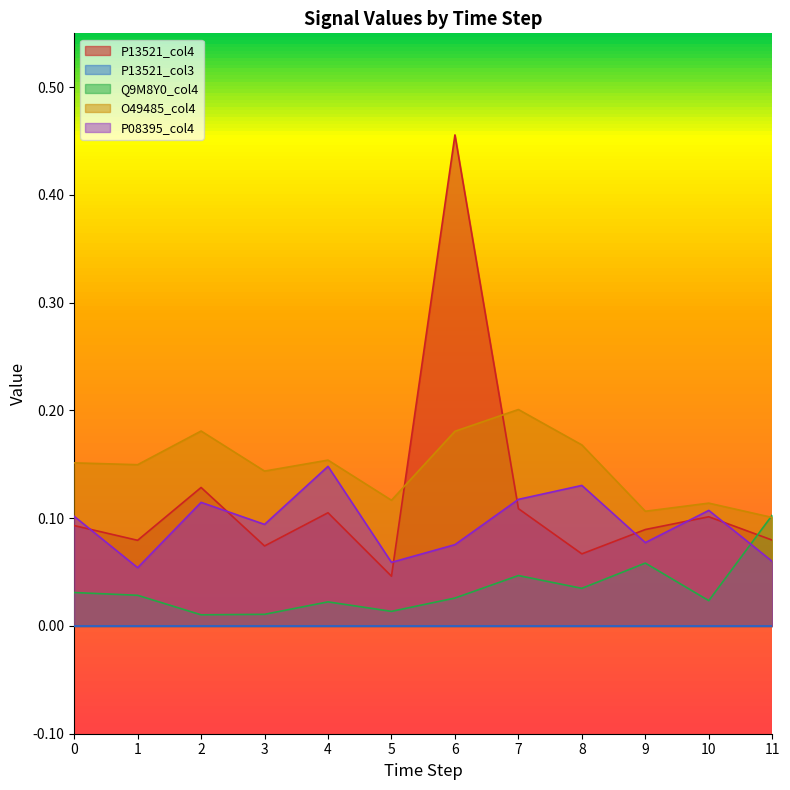

In P13521_col4, how many points are higher than both neighbors (excluding endpoints)?

4